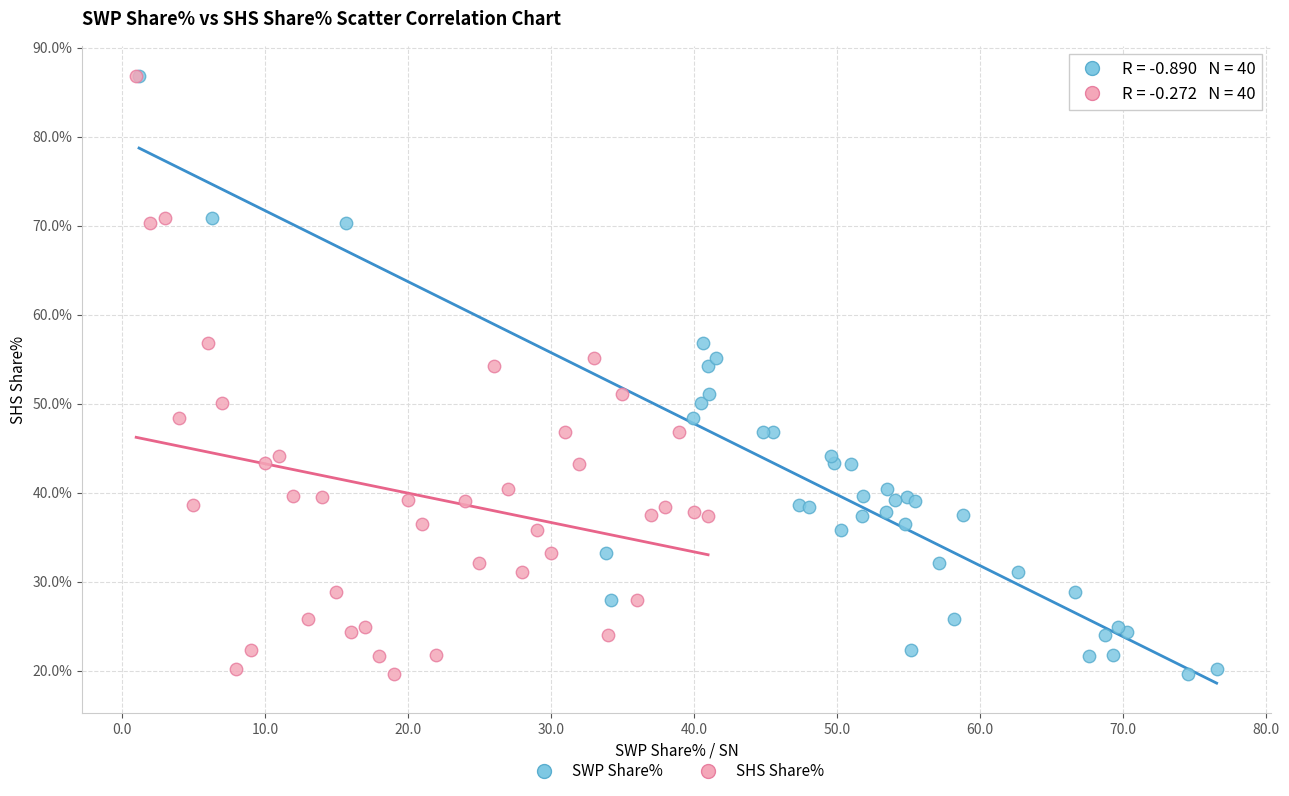

What are all the series names shown in the legend?

SWP Share%, SHS Share%